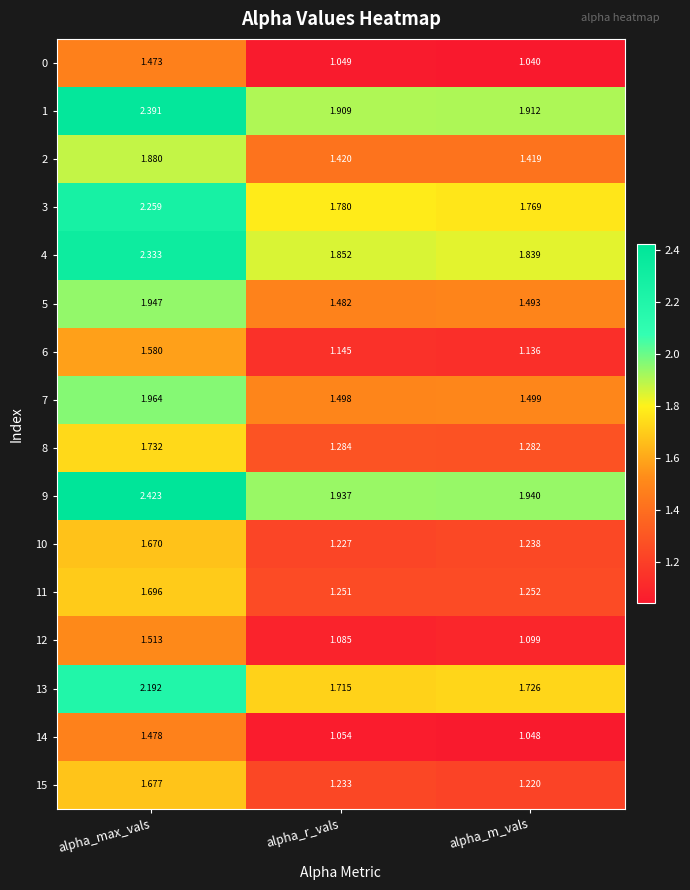

Rank the categories by 13 value from highest to lowest.

alpha_max_vals, alpha_m_vals, alpha_r_vals